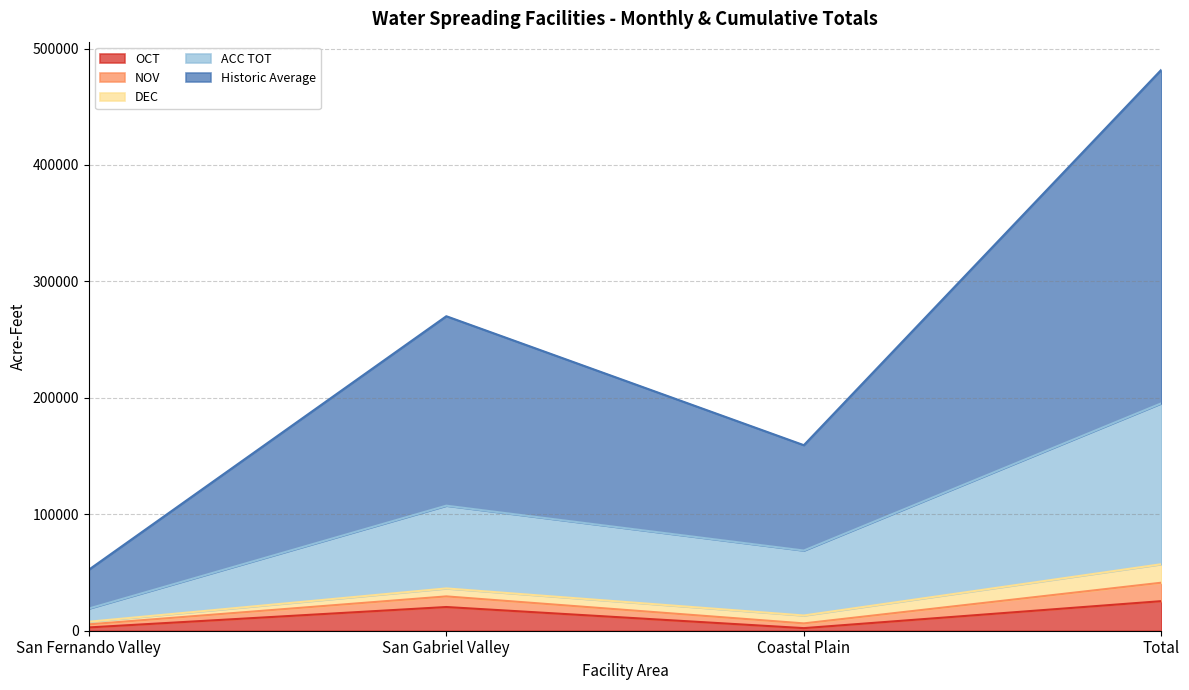

Between San Fernando Valley and Coastal Plain, which is larger?

San Fernando Valley